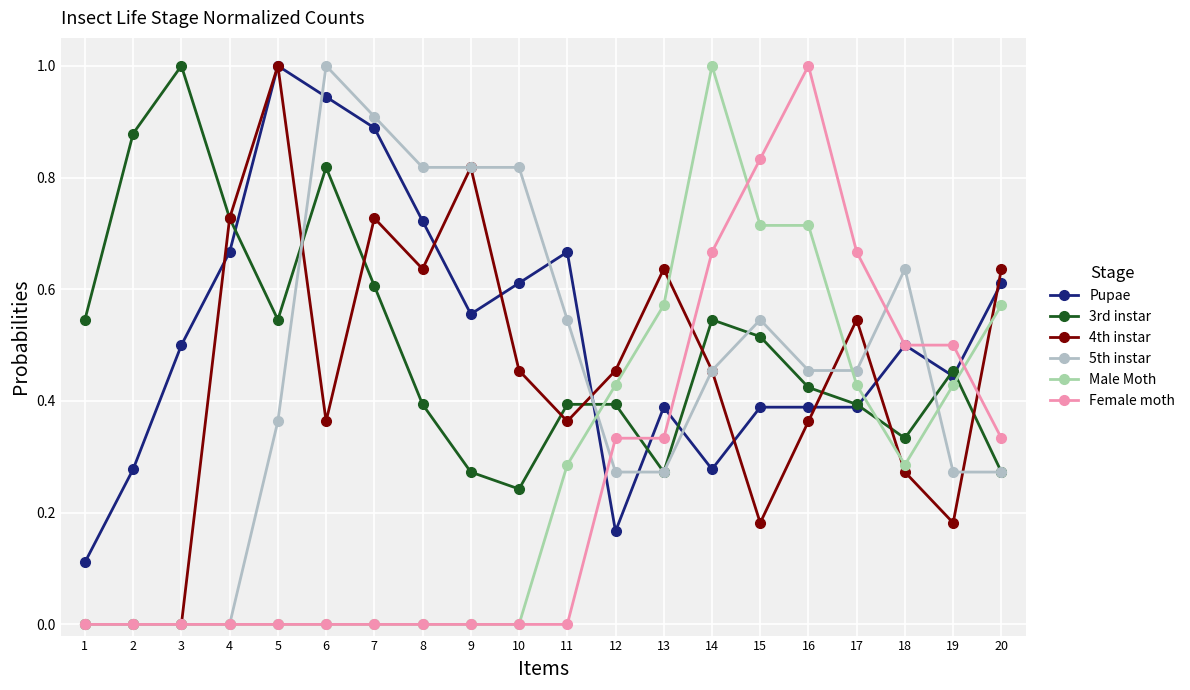

How many categories are shown in the chart?

20